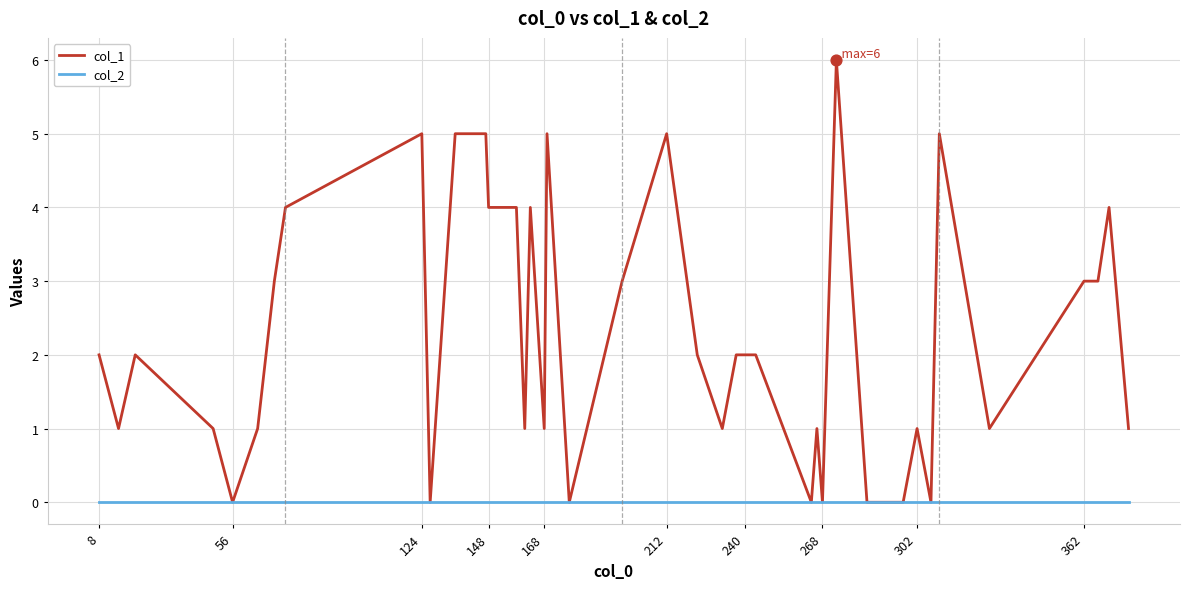

Which series has the widest spread of values?

col_1